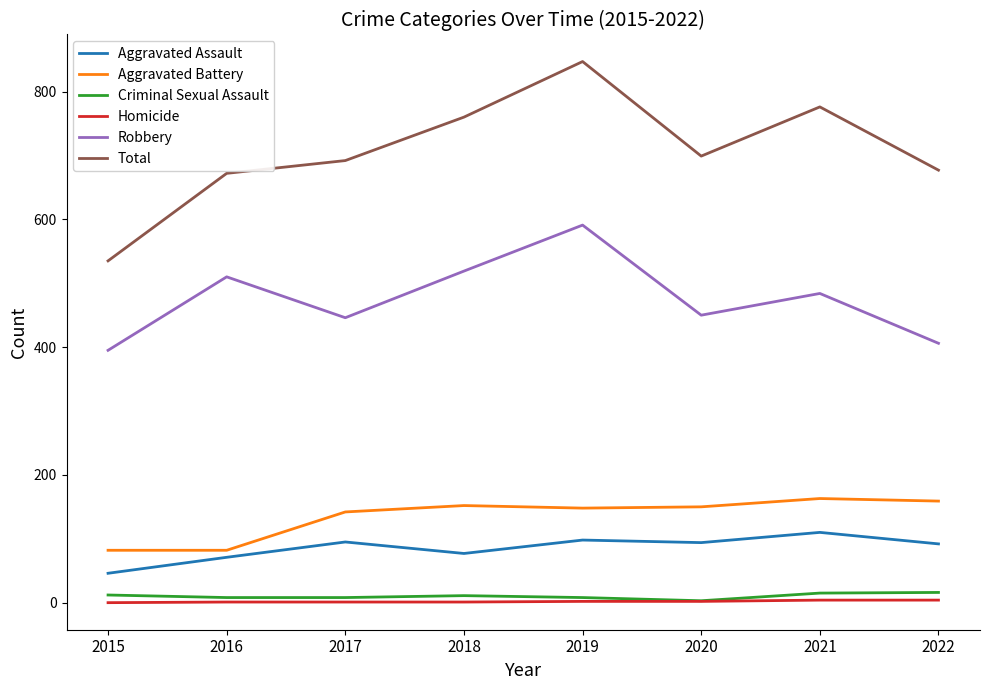

At which label is Robbery closest to 493?

2021